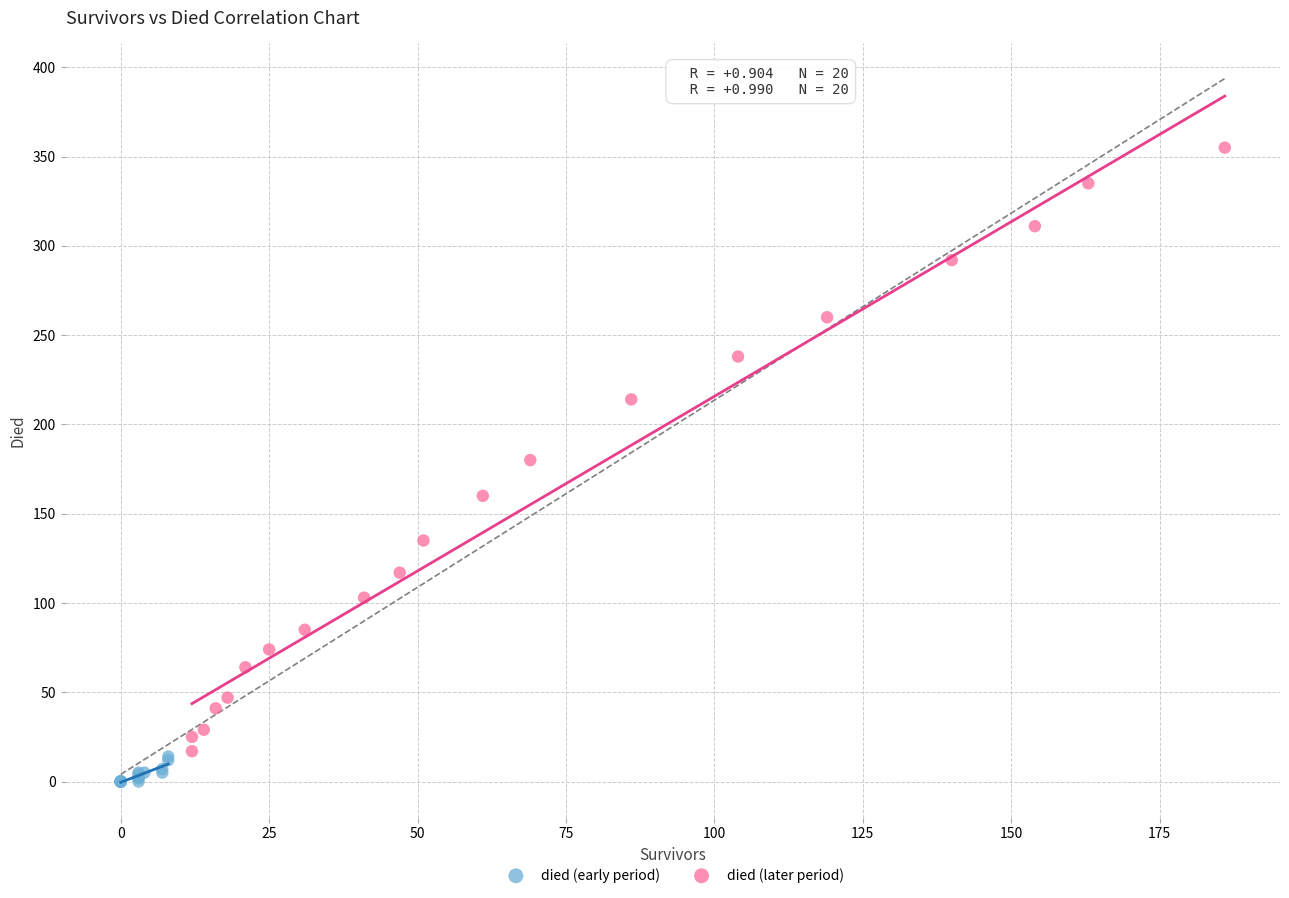

Which series contains the highest Y value?

died (later period)